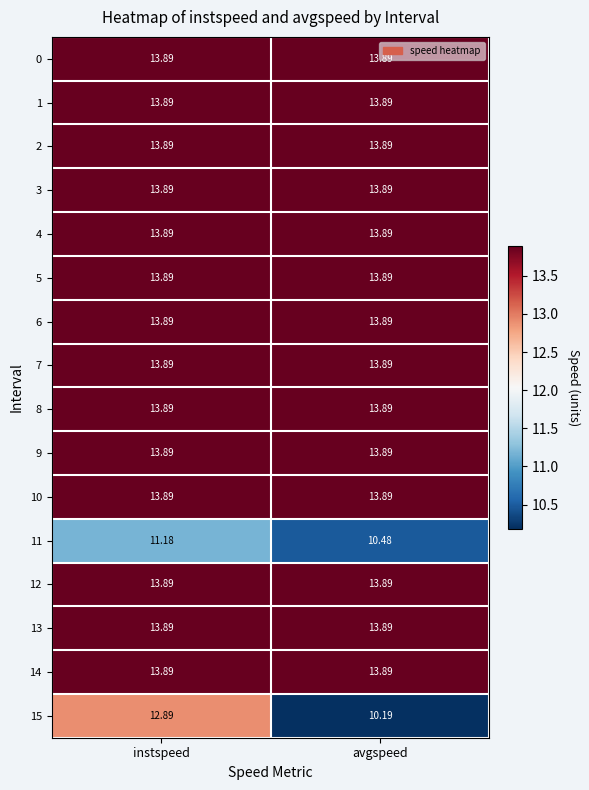

Is the value of 11 at instspeed greater than the value of 2 at instspeed?

No